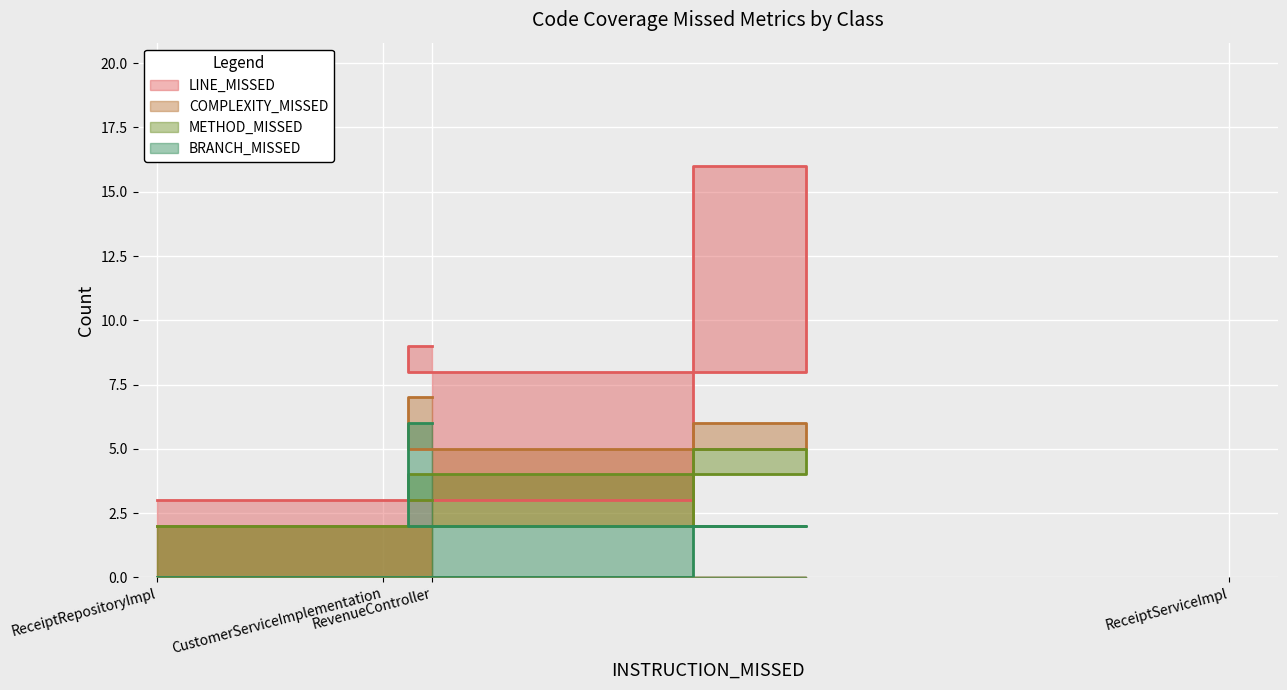

True or false: LINE_MISSED and COMPLEXITY_MISSED cross at least once.

False